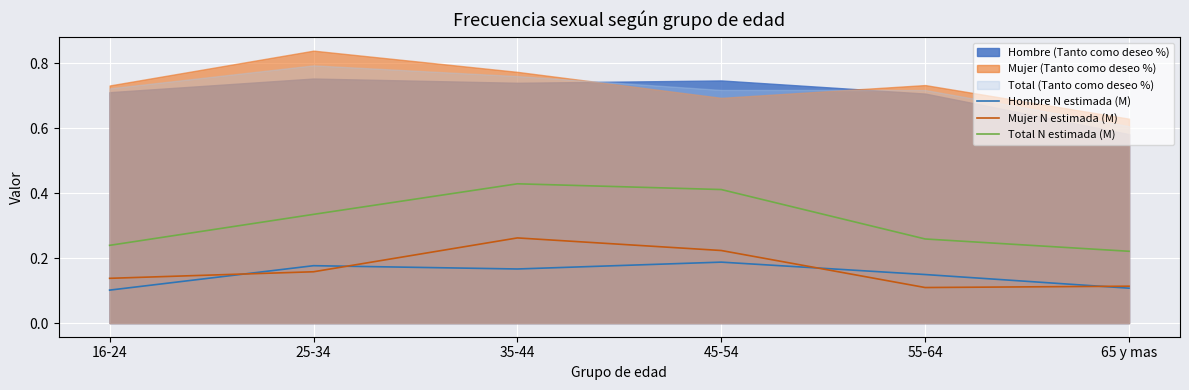

Which category has the highest value across all series?

35-44